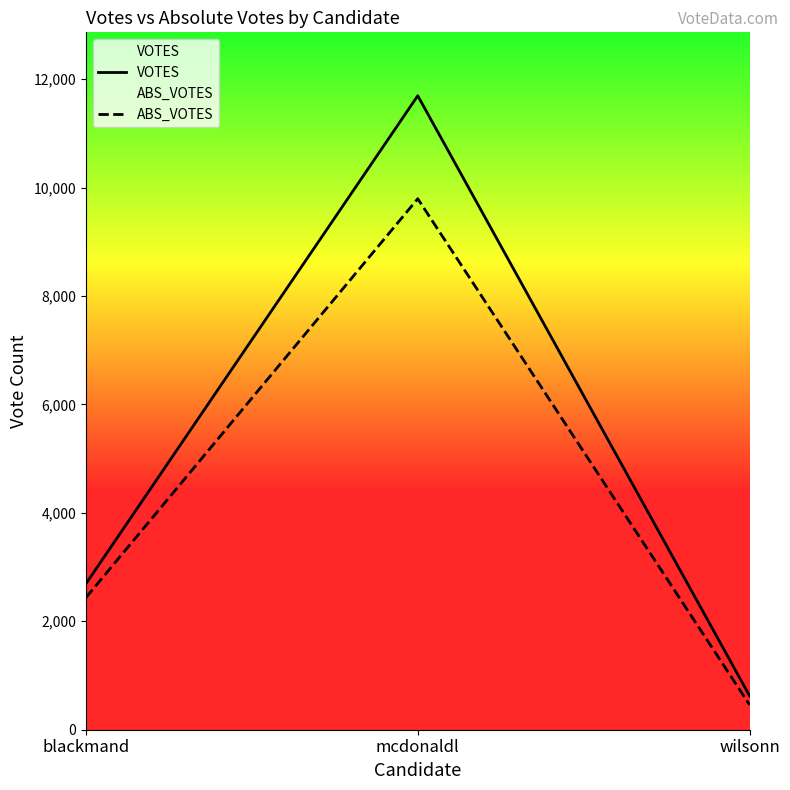

Which category has the lowest value in the VOTES series?

wilsonn